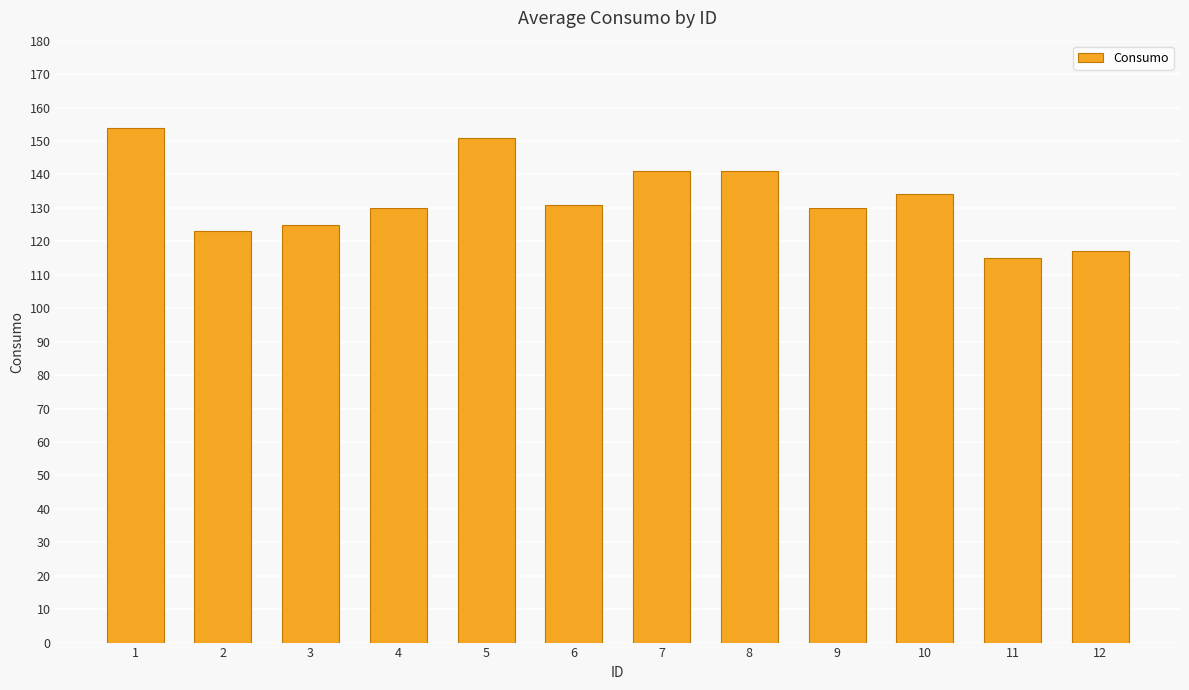

What is the value of the 11th bar from the left?

115